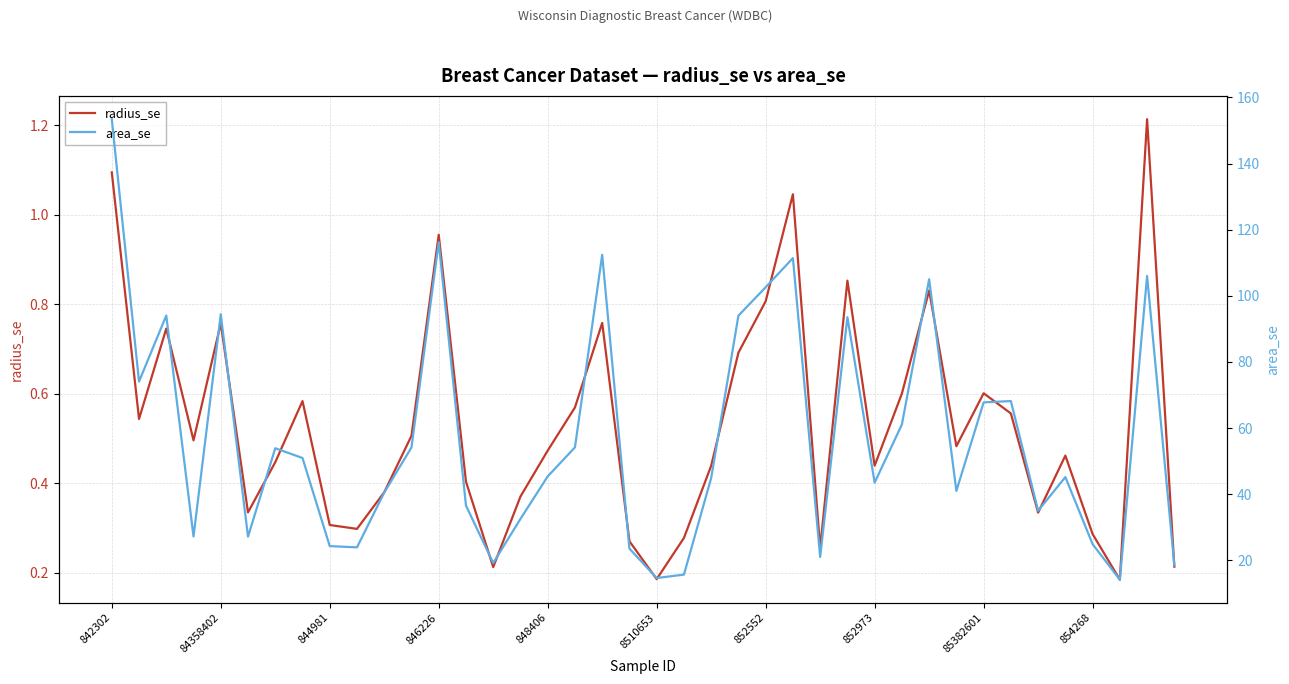

Which series has the largest range (max minus min)?

area_se